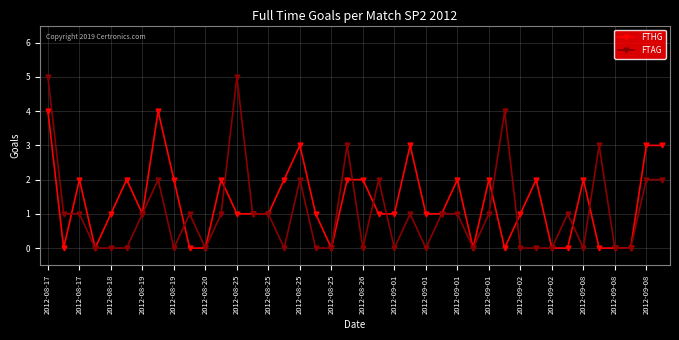

List the series in order of their peak value, highest first.

FTAG, FTHG